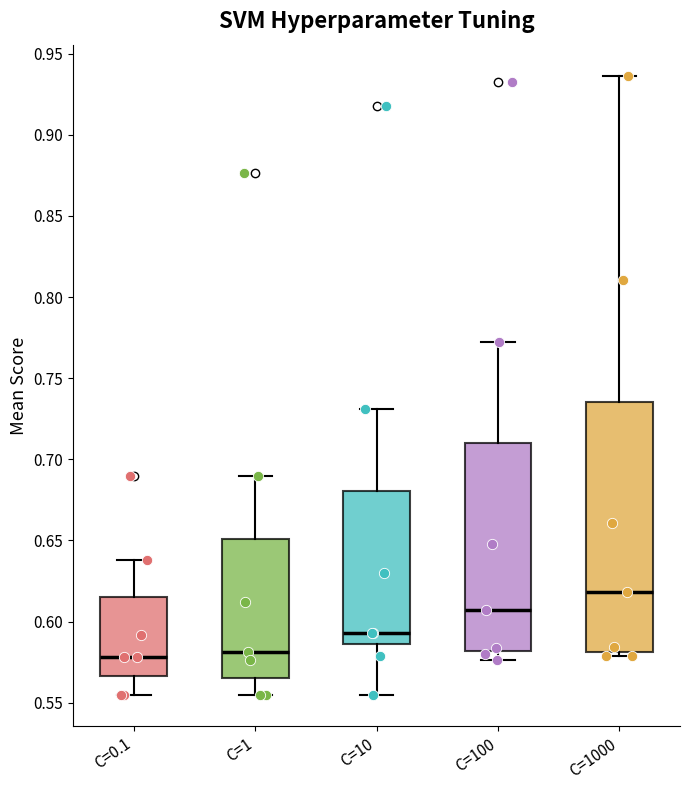

Reading left to right, transcribe this box plot: for each box, give where its median line is, the range the box spans, and where its two whiskers end, as read against the y-axis. The values are not printed on the chart, so give them approximately, as read against the axis.

C=0.1: median 0.580, box 0.565 to 0.615, whiskers 0.555 to 0.640
C=1: median 0.580, box 0.565 to 0.650, whiskers 0.555 to 0.690
C=10: median 0.595, box 0.585 to 0.680, whiskers 0.555 to 0.730
C=100: median 0.605, box 0.580 to 0.710, whiskers 0.575 to 0.770
C=1000: median 0.620, box 0.580 to 0.735, whiskers 0.580 (just below the box's lower edge) to 0.935